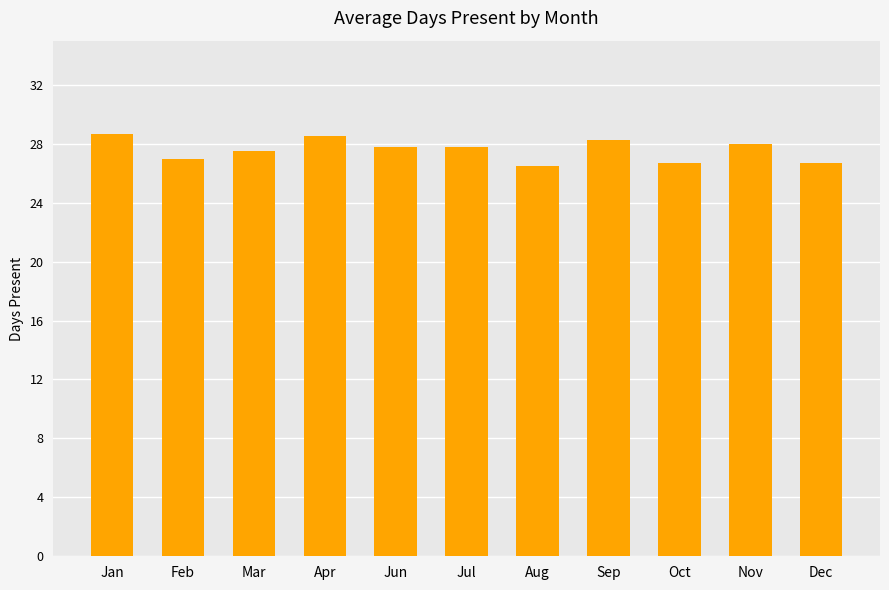

How many values are between 26 and 28?

8